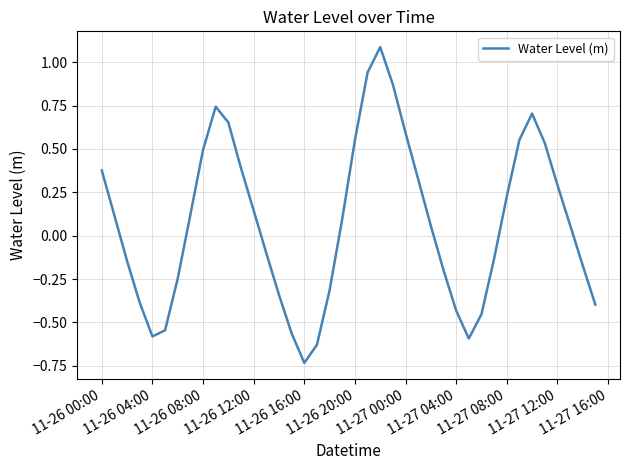

How many lines are shown in the chart?

1